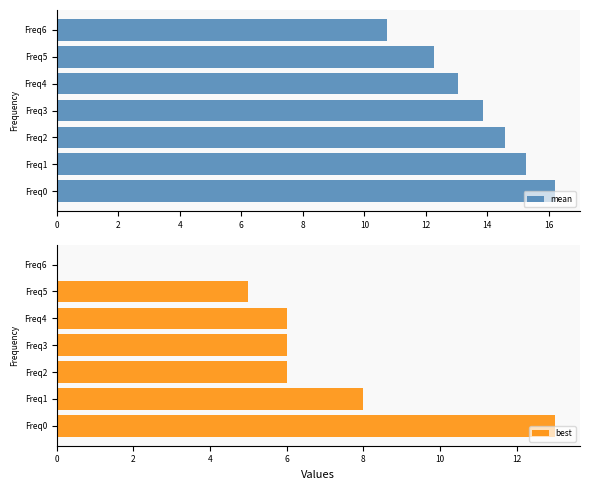

What is the value of the mean bar at the 1st from the left?

16.2